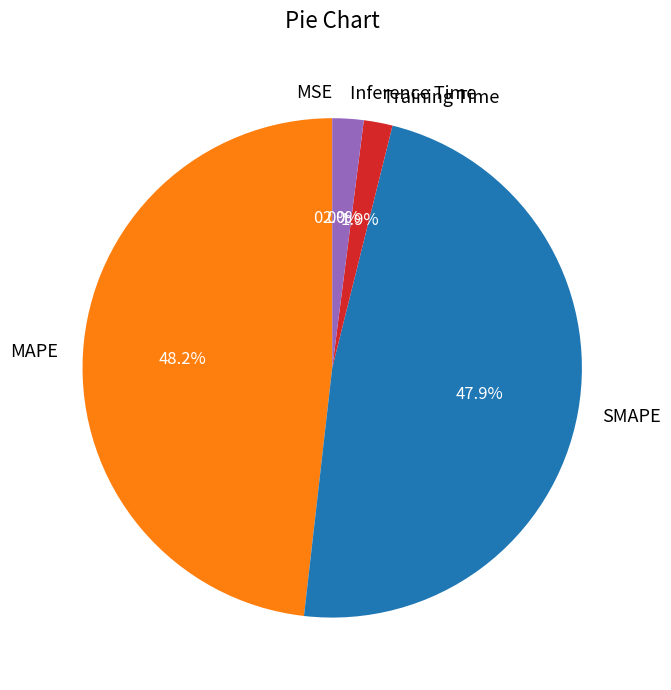

True or false: Training Time accounts for 14% of the total.

False